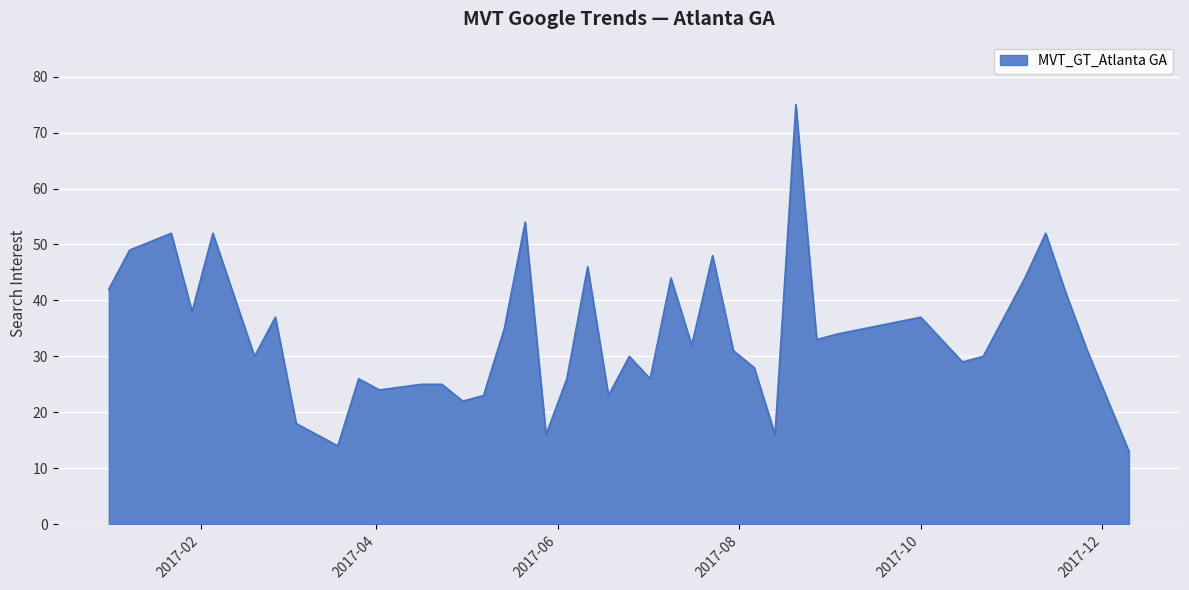

What is the difference between the maximum and minimum values?

62